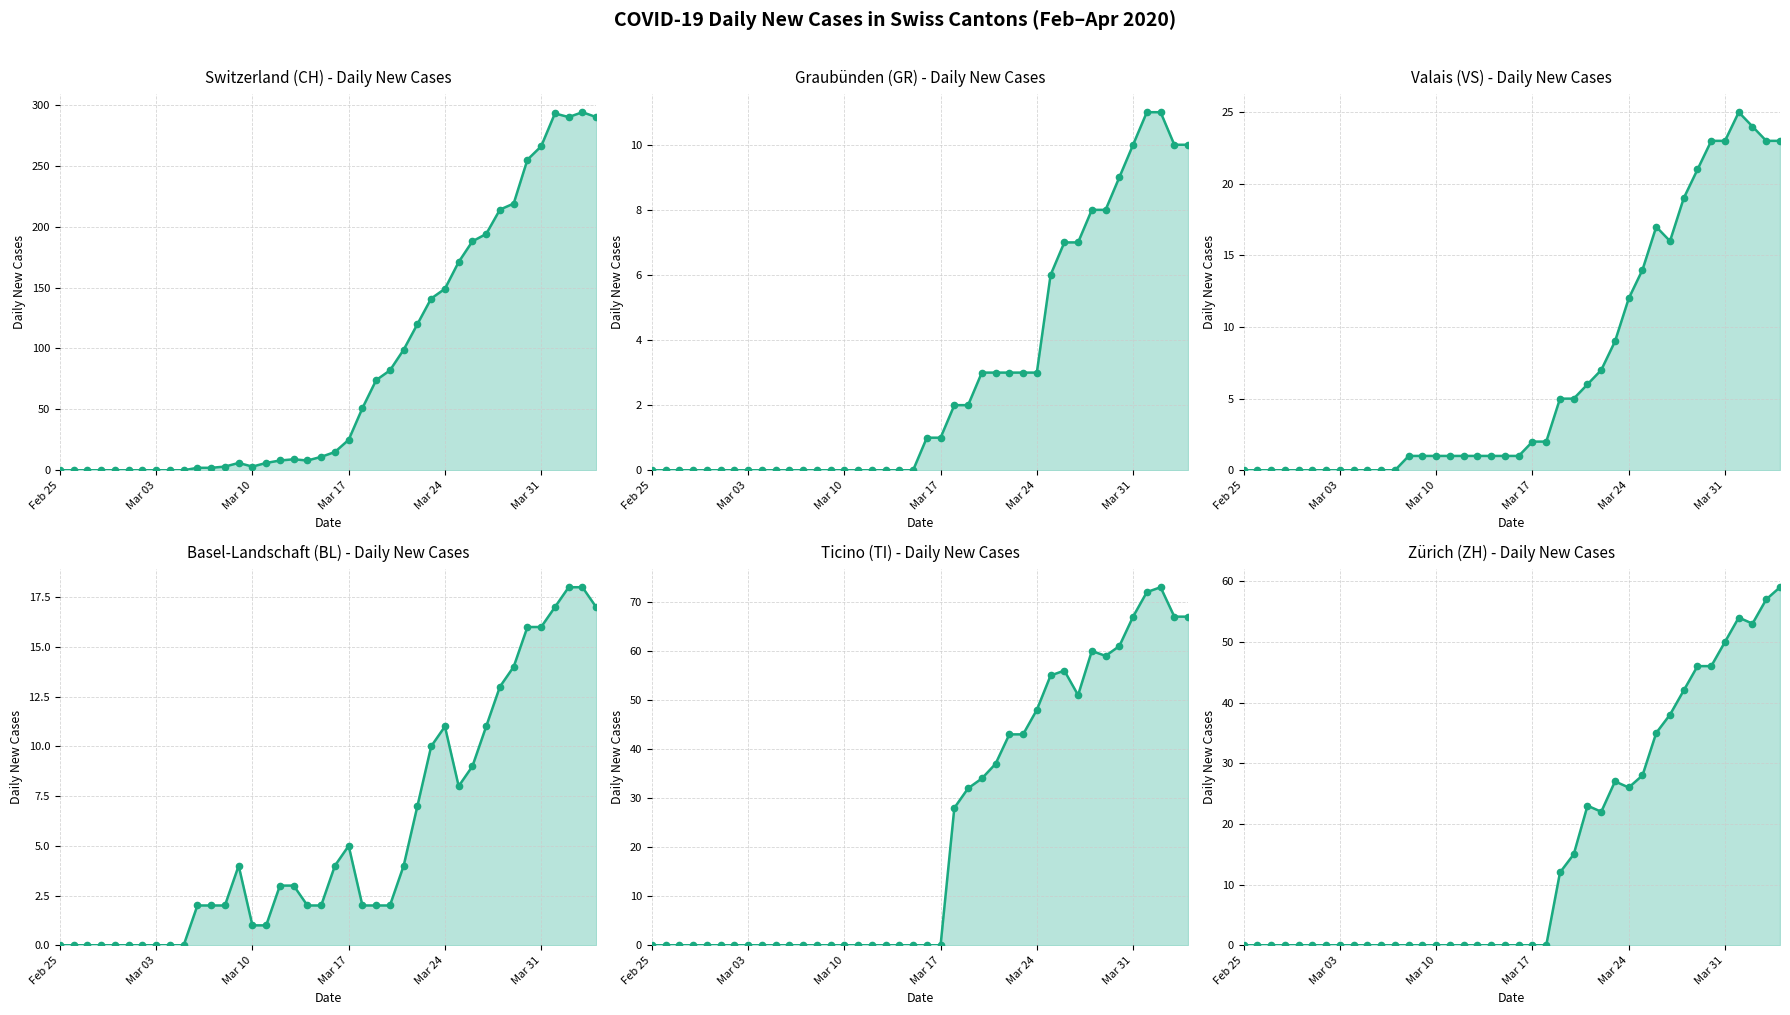

True or false: CH has more than 2 interior local peaks.

True